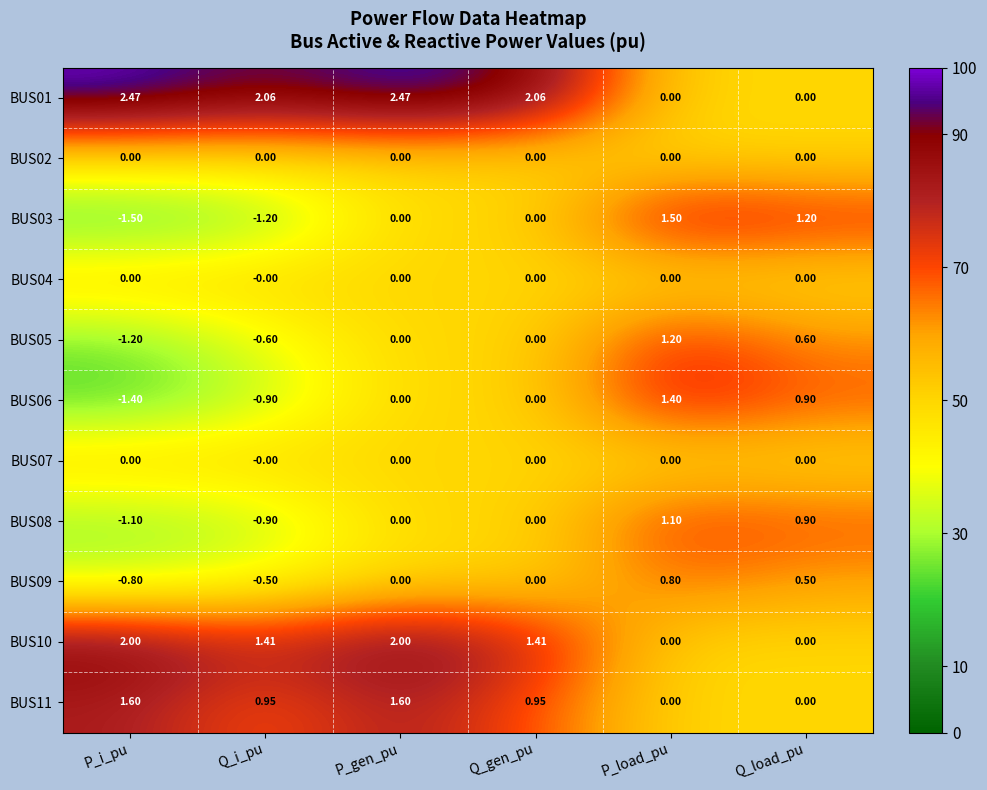

What is the total value across all series at Q_load_pu?

4.1